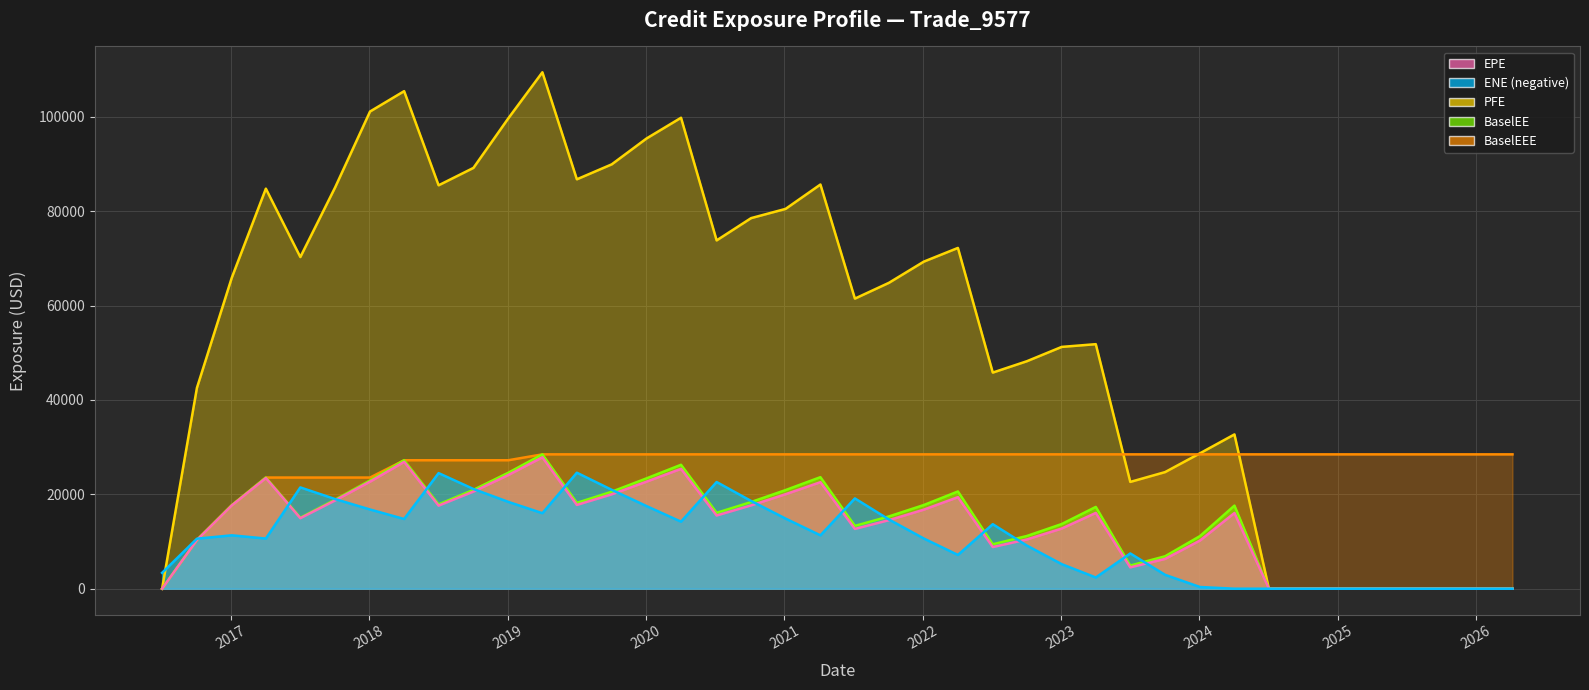

Which series has the largest total across all categories?

PFE